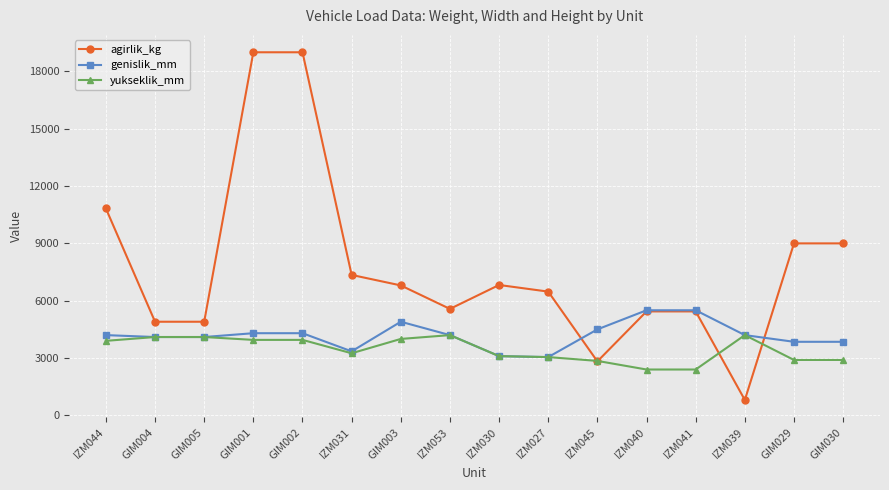

Rank the series by their average value, from highest to lowest.

agirlik_kg, genislik_mm, yukseklik_mm